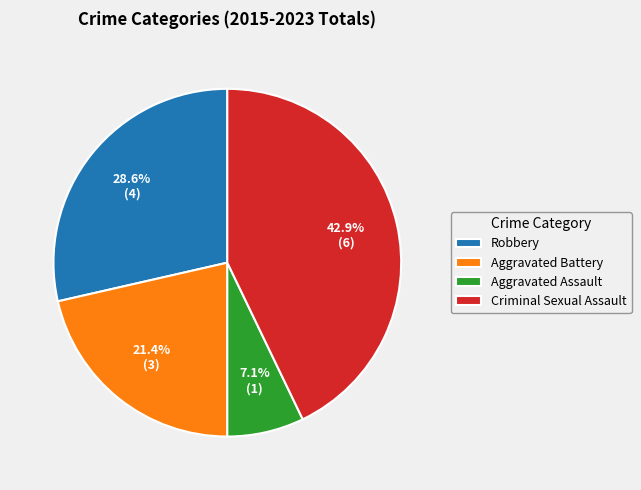

To the nearest percent, what portion does Criminal Sexual Assault represent?

43%